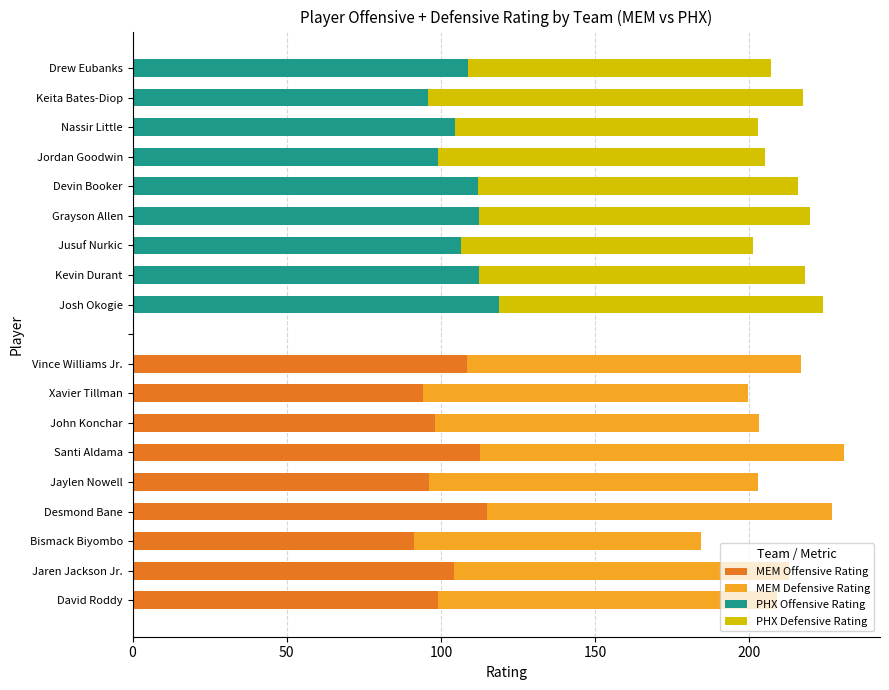

What are all the series names shown in the legend?

MEM Offensive Rating, MEM Defensive Rating, PHX Offensive Rating, PHX Defensive Rating